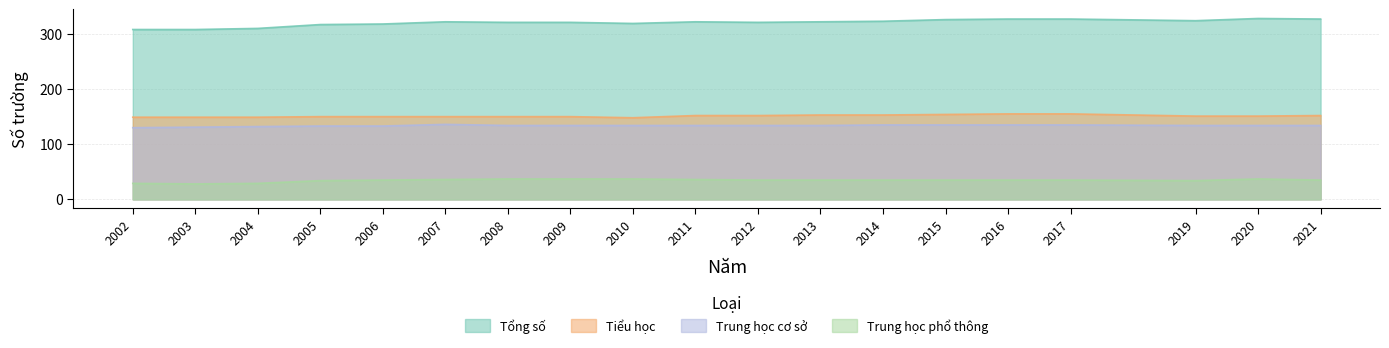

True or false: Tiểu học and Trung học phổ thông cross at least once.

False